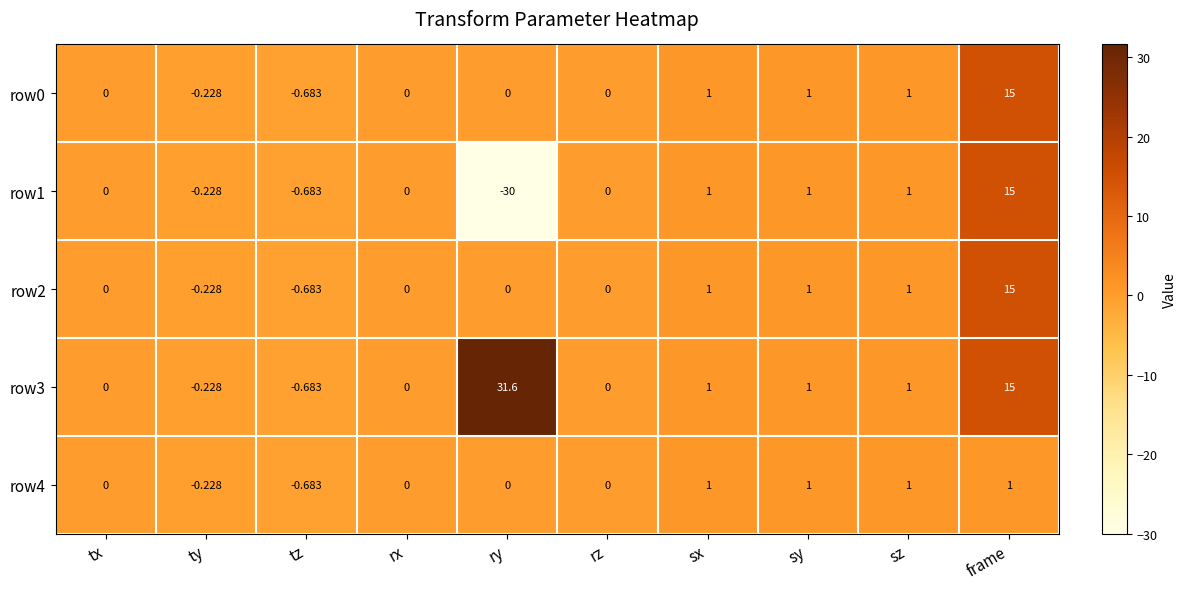

What is the maximum value shown in the chart?

31.6